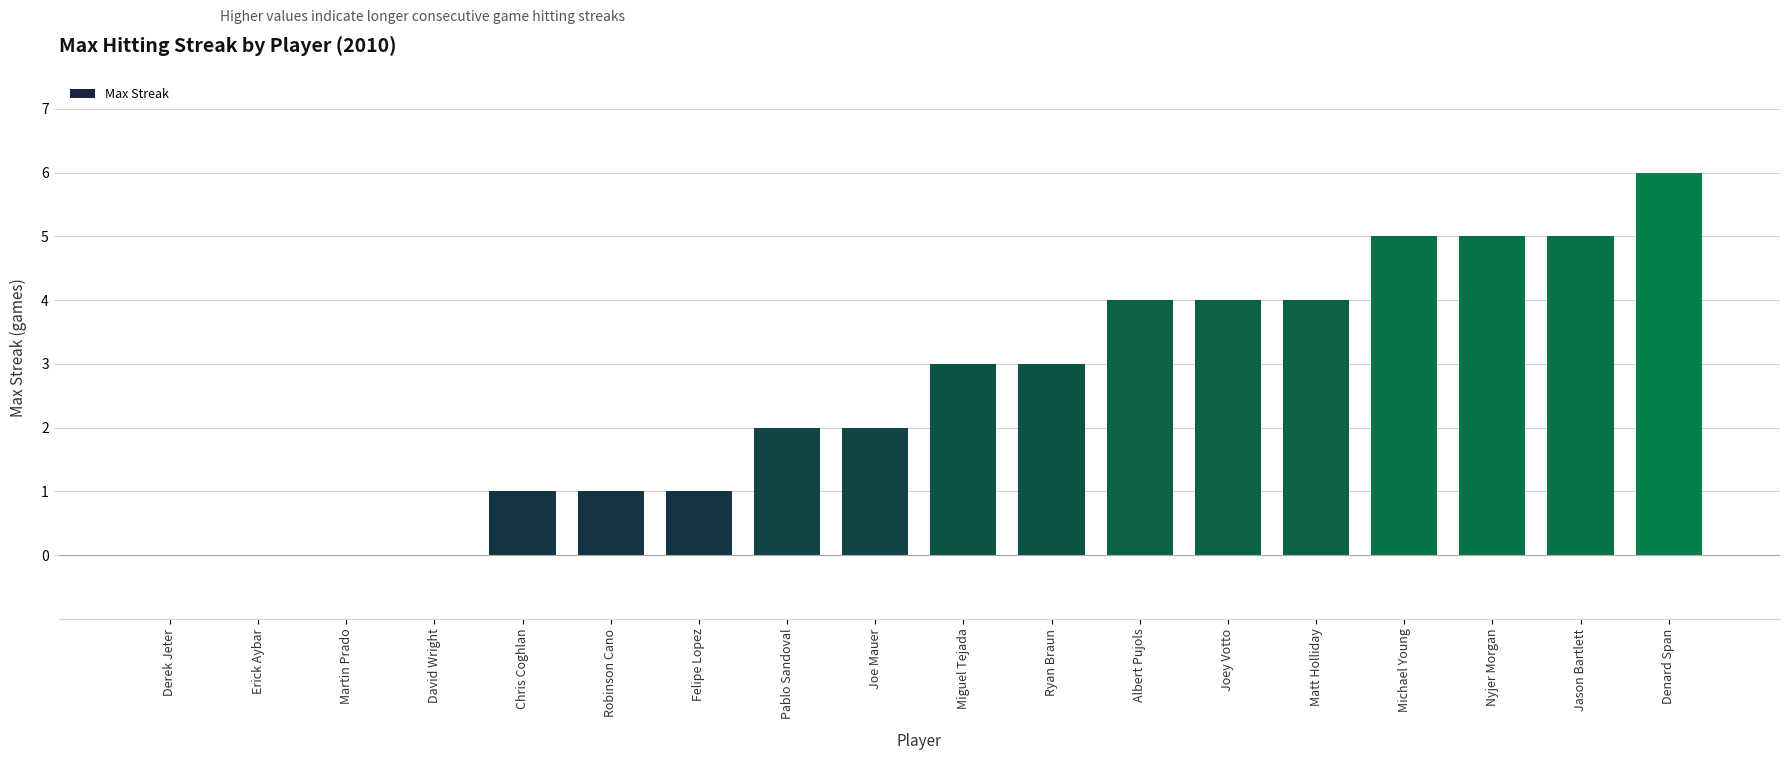

Read the value at Nyjer Morgan.

5